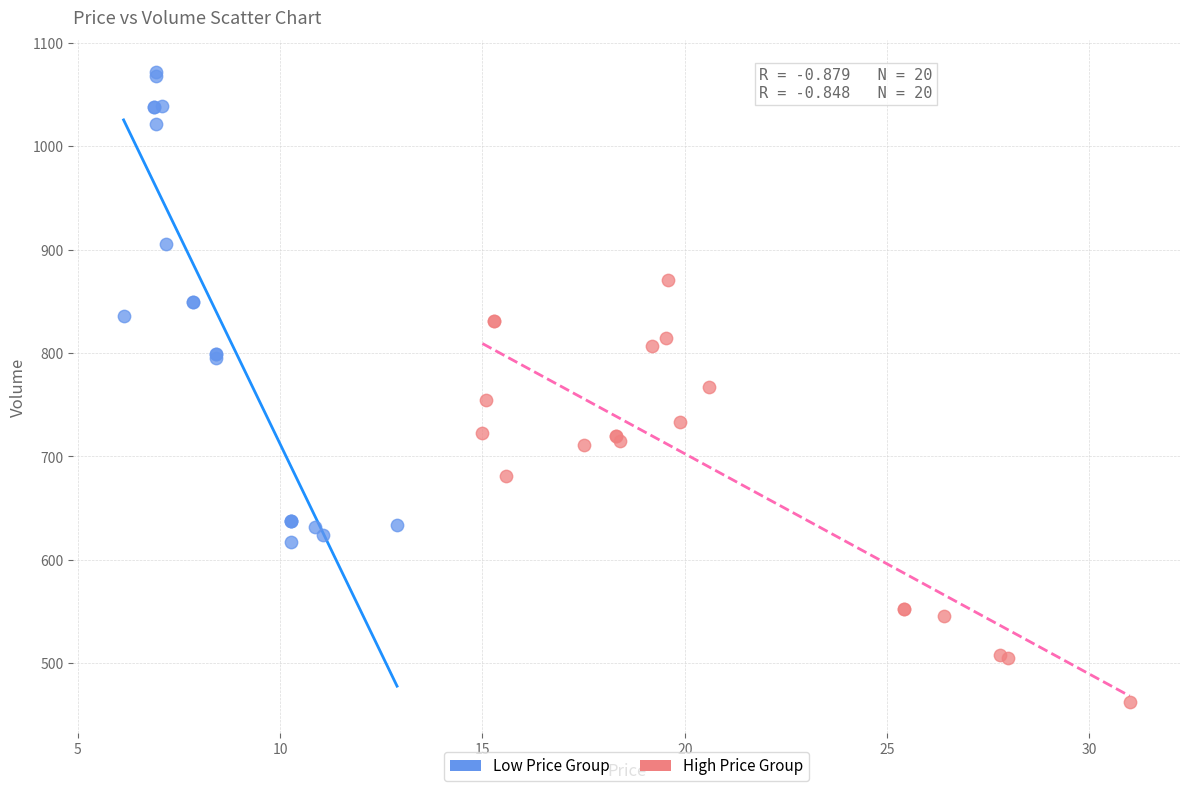

Which series reaches the minimum Y coordinate?

High Price Group